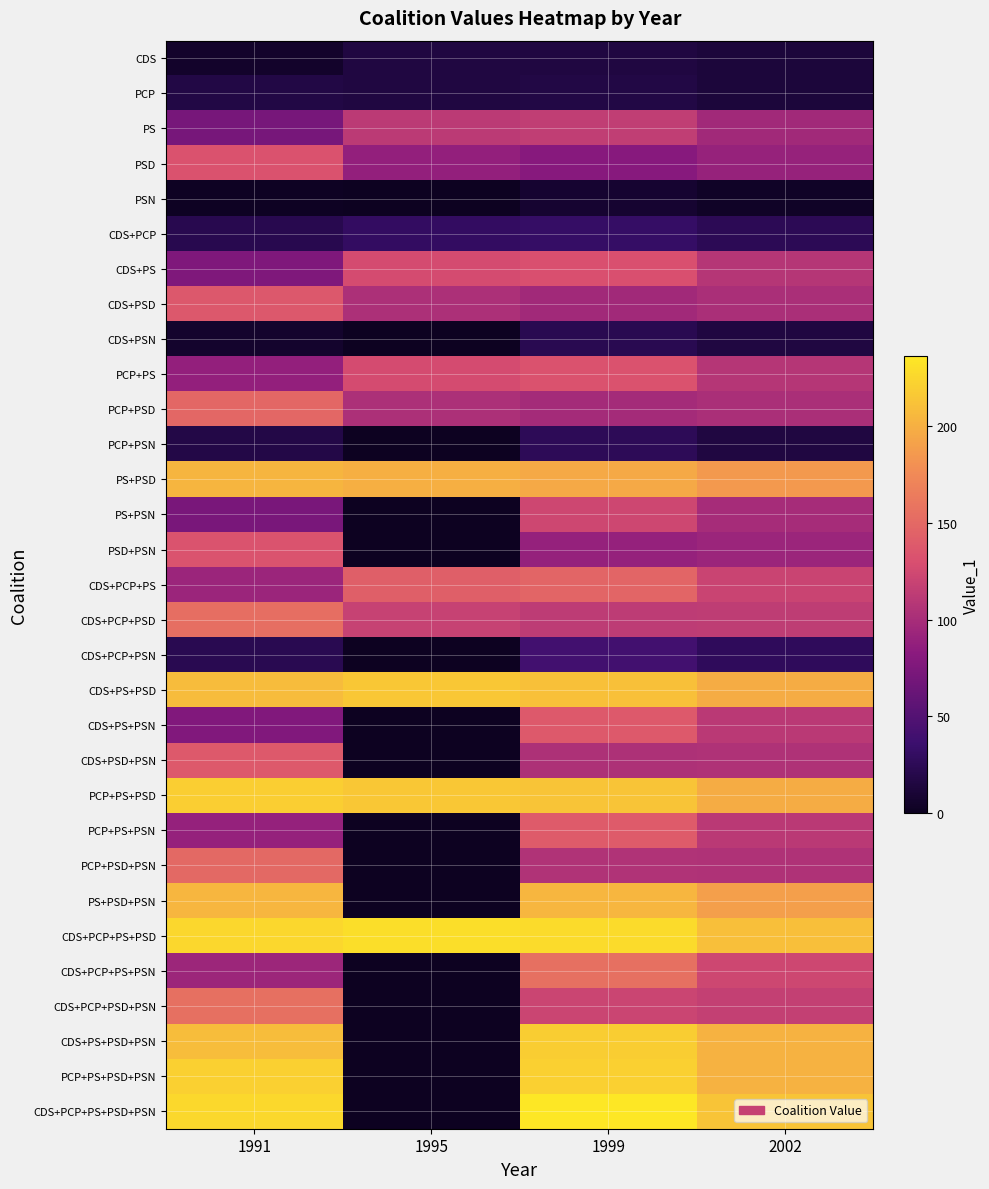

Reading left to right, list all the values displayed in this chart.

CDS: 1991=5	1995=15	1999=15	2002=12
PCP: 1991=17	1995=15	1999=17	2002=12
PS: 1991=71	1995=112	1999=115	2002=96
PSD: 1991=132	1995=88	1999=81	2002=90
PSN: 1991=1	1995=0	1999=8	2002=3
CDS+PCP: 1991=22	1995=30	1999=32	2002=24
CDS+PS: 1991=76	1995=127	1999=130	2002=108
CDS+PSD: 1991=137	1995=103	1999=96	2002=102
CDS+PSN: 1991=6	1995=0	1999=23	2002=15
PCP+PS: 1991=88	1995=127	1999=132	2002=108
PCP+PSD: 1991=149	1995=103	1999=98	2002=102
PCP+PSN: 1991=18	1995=0	1999=25	2002=15
PS+PSD: 1991=203	1995=200	1999=196	2002=186
PS+PSN: 1991=72	1995=0	1999=123	2002=99
PSD+PSN: 1991=133	1995=0	1999=89	2002=93
CDS+PCP+PS: 1991=93	1995=142	1999=147	2002=120
CDS+PCP+PSD: 1991=154	1995=118	1999=113	2002=114
CDS+PCP+PSN: 1991=23	1995=0	1999=40	2002=27
CDS+PS+PSD: 1991=208	1995=215	1999=211	2002=198
CDS+PS+PSN: 1991=77	1995=0	1999=138	2002=111
CDS+PSD+PSN: 1991=138	1995=0	1999=104	2002=105
PCP+PS+PSD: 1991=220	1995=215	1999=213	2002=198
PCP+PS+PSN: 1991=89	1995=0	1999=140	2002=111
PCP+PSD+PSN: 1991=150	1995=0	1999=106	2002=105
PS+PSD+PSN: 1991=204	1995=0	1999=204	2002=189
CDS+PCP+PS+PSD: 1991=225	1995=230	1999=228	2002=210
CDS+PCP+PS+PSN: 1991=94	1995=0	1999=155	2002=123
CDS+PCP+PSD+PSN: 1991=155	1995=0	1999=121	2002=117
CDS+PS+PSD+PSN: 1991=209	1995=0	1999=219	2002=201
PCP+PS+PSD+PSN: 1991=221	1995=0	1999=221	2002=201
CDS+PCP+PS+PSD+PSN: 1991=226	1995=0	1999=236	2002=213